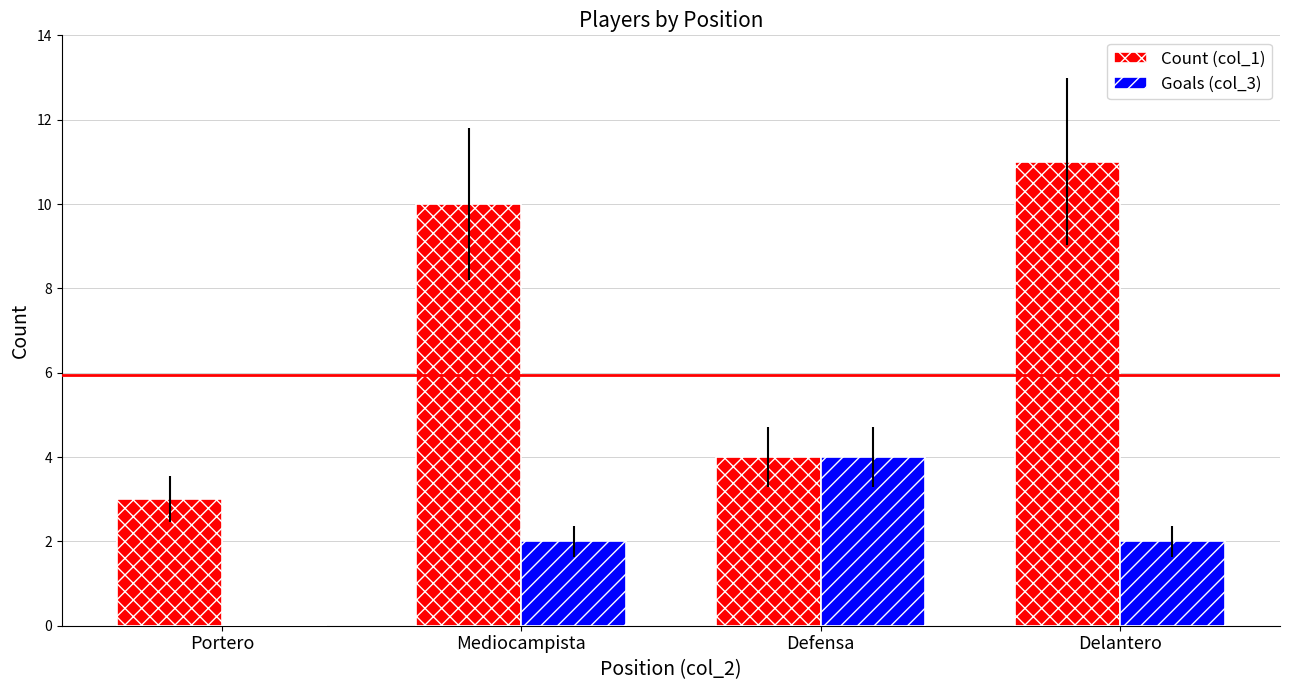

At which category is the sum across all series the highest?

Delantero